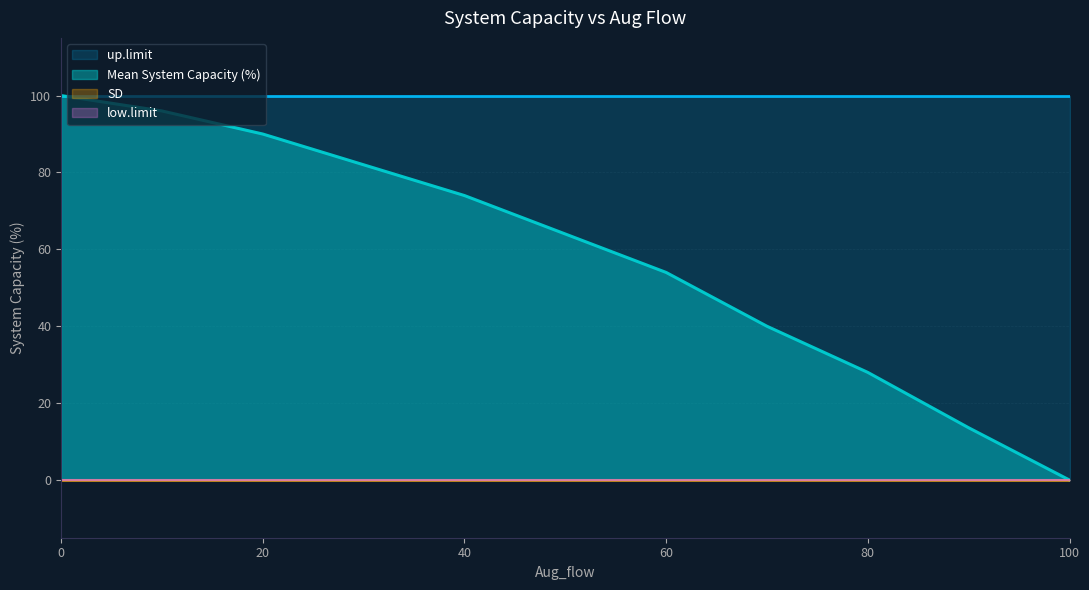

At 90, list the series in order from smallest to largest.

low.limit, SD, Mean System Capacity (%), up.limit